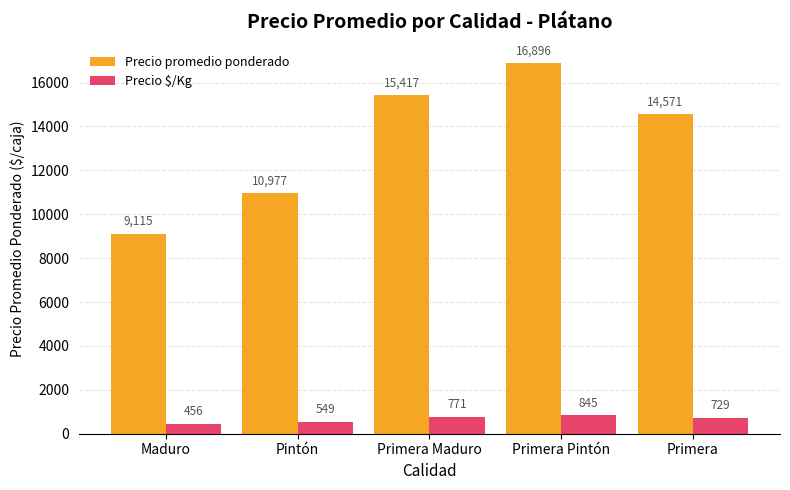

What is the maximum value for Precio promedio ponderado?

16896